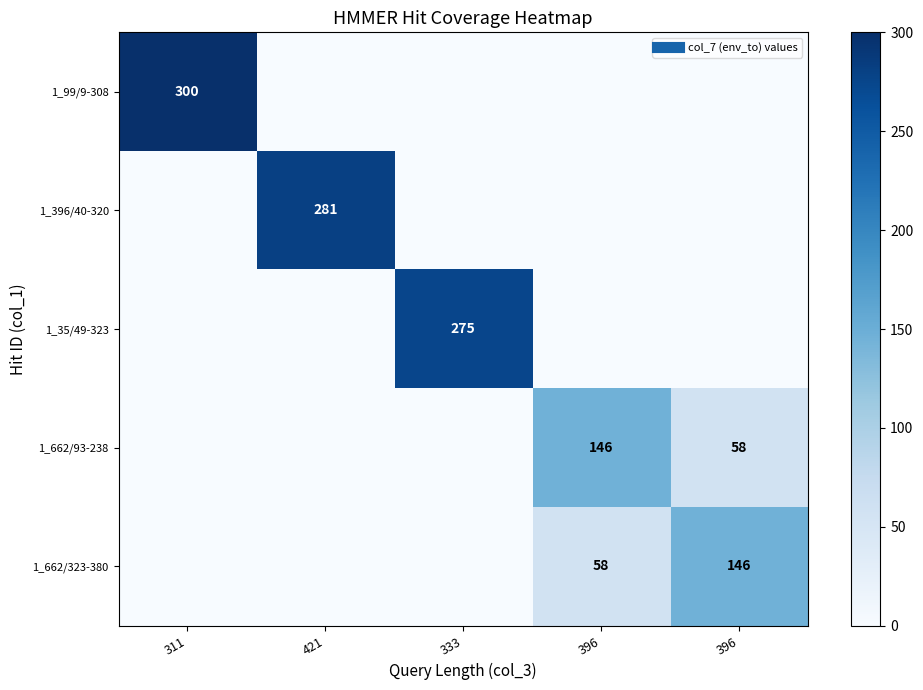

At 311, list the series in order from smallest to largest.

1_396/40-320, 1_35/49-323, 1_662/93-238, 1_662/323-380, 1_99/9-308